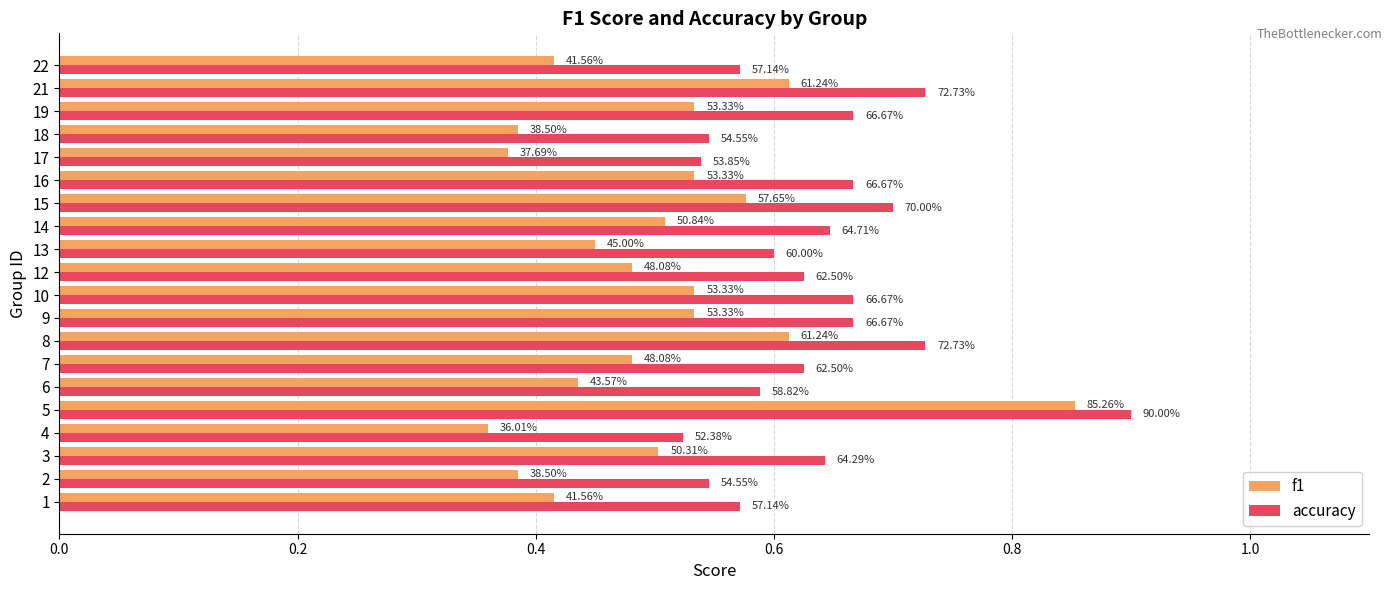

What are all the series names shown in the legend?

f1, accuracy